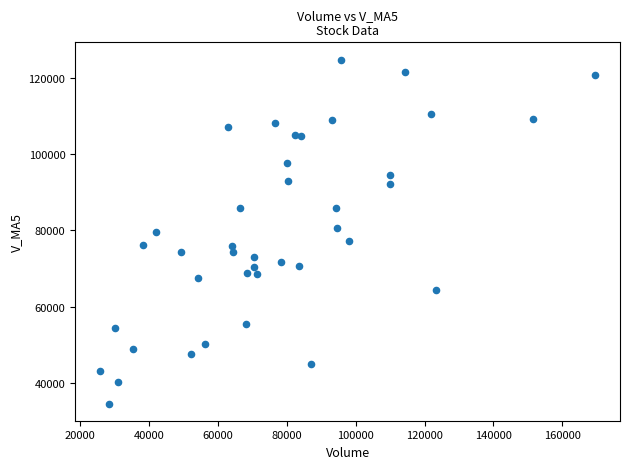

What is the range of X values (max minus min)?

143865.4